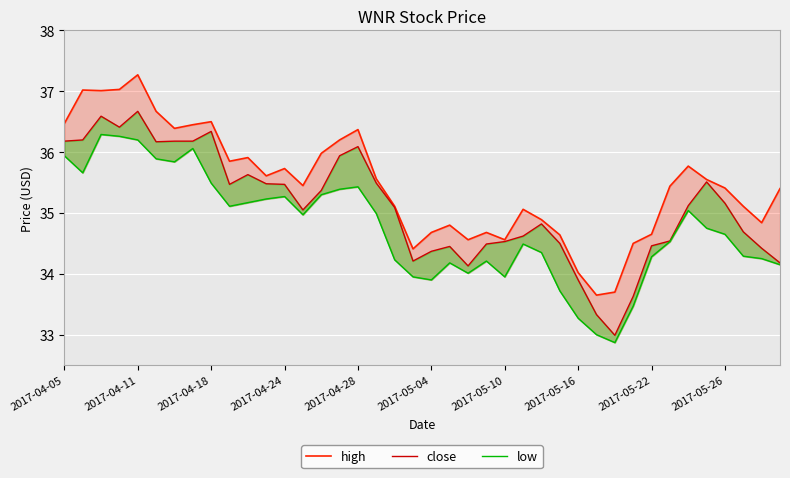

What is the total value across all series at 25?

104.2